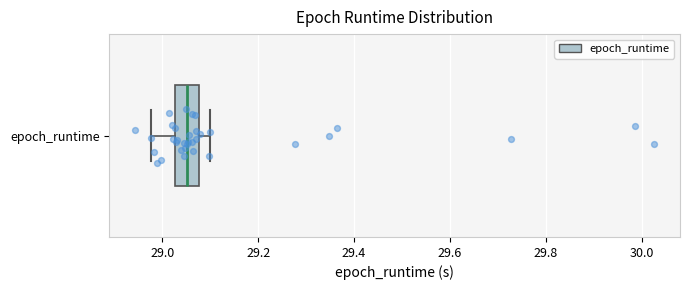

Read this box plot against the x-axis: the position of the median line, the range covered by the box, and the ends of both whiskers. The values are not printed on the chart, so give them approximately, as read against the axis.

median 29.06, box 29.02 to 29.08, whiskers 28.98 to 29.10